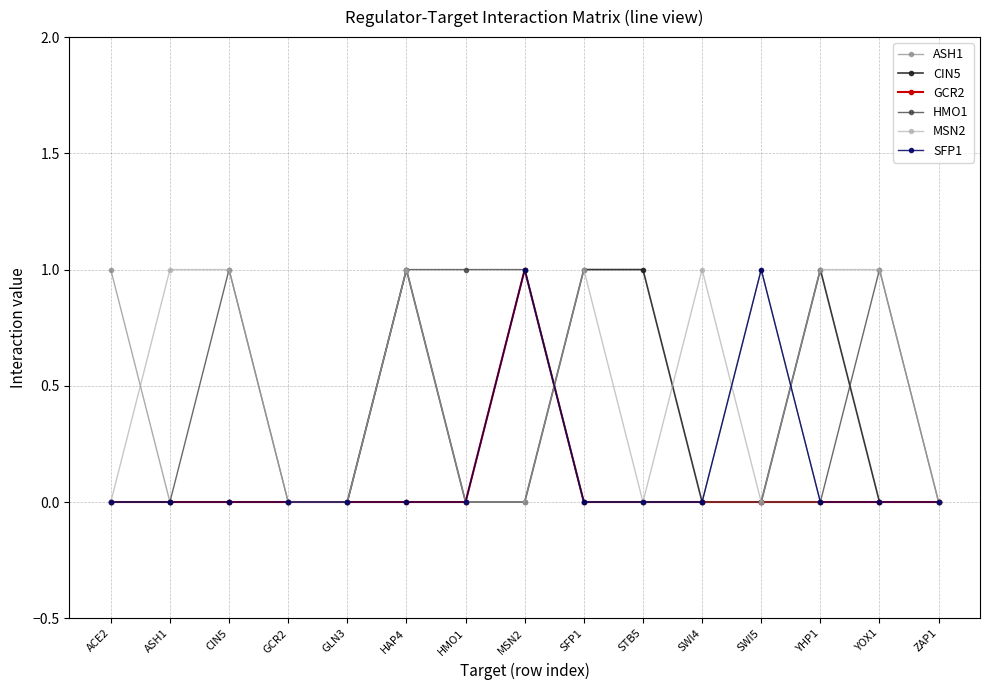

List the series in order of their overall mean, lowest first.

GCR2, SFP1, ASH1, CIN5, HMO1, MSN2